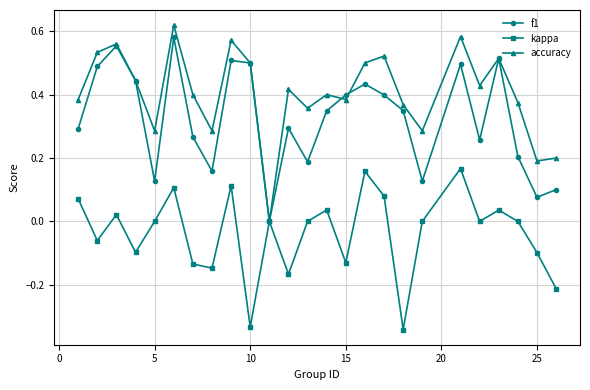

Which series has the largest total across all categories?

accuracy